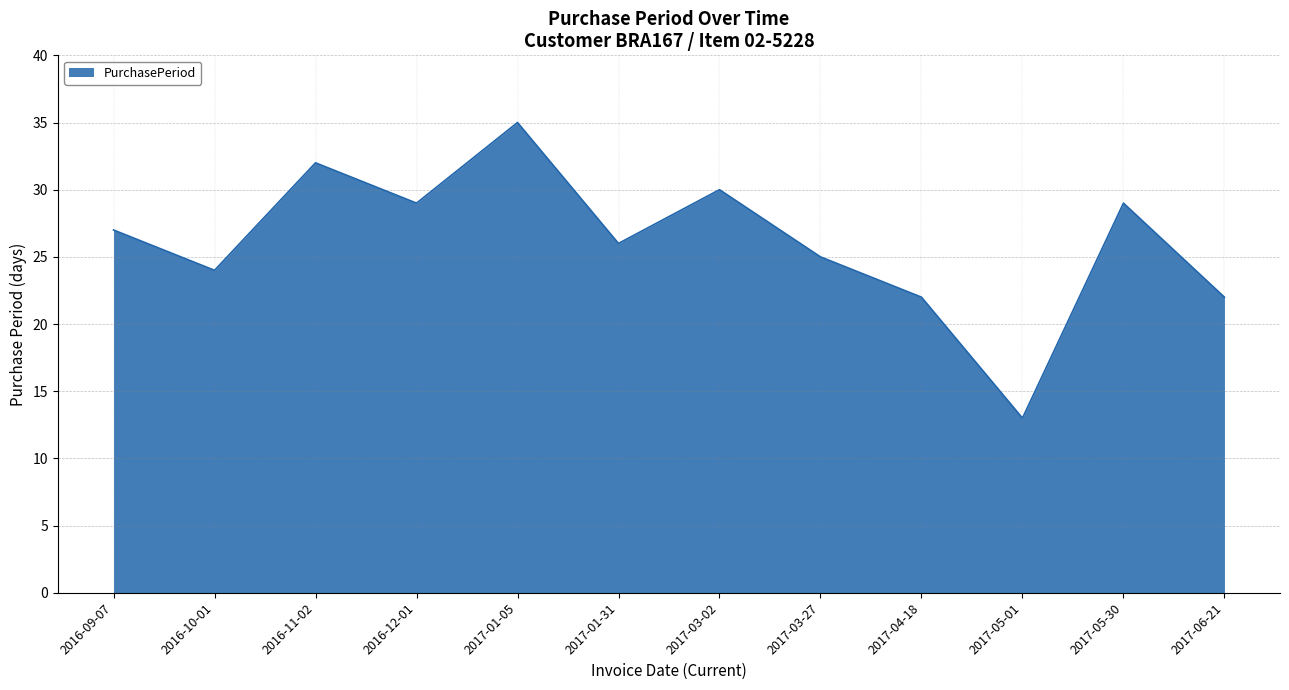

What position from the right is 2017-03-27?

5